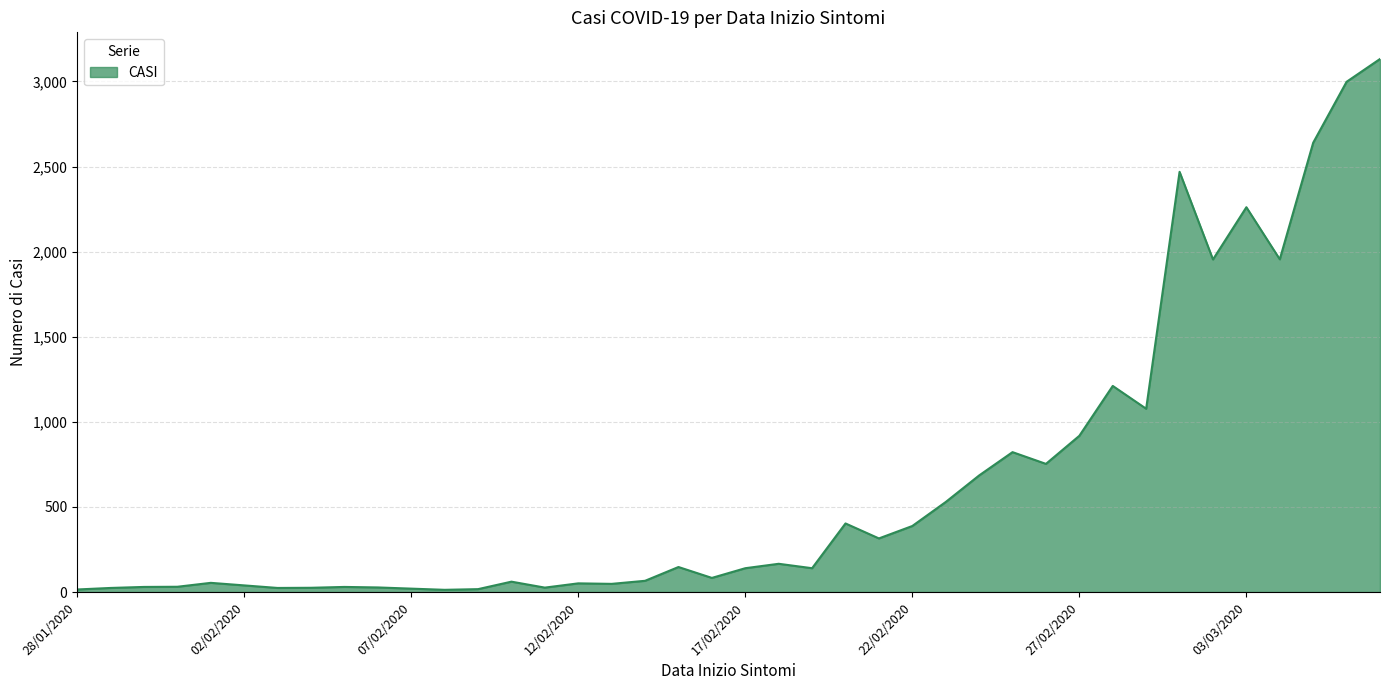

What is the greatest value displayed?

3132